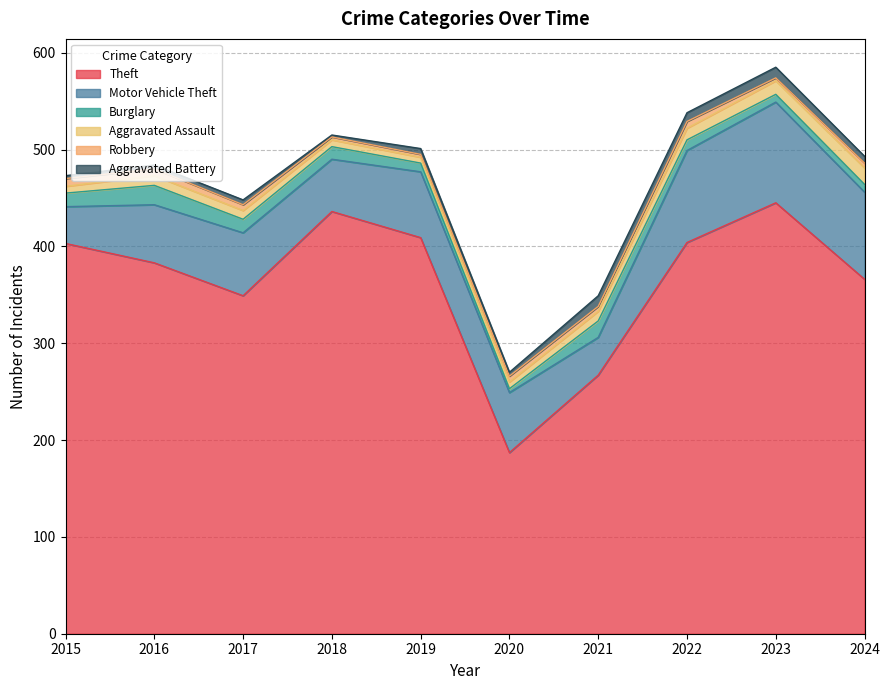

True or false: Theft has a value of 148 at 2024.

False